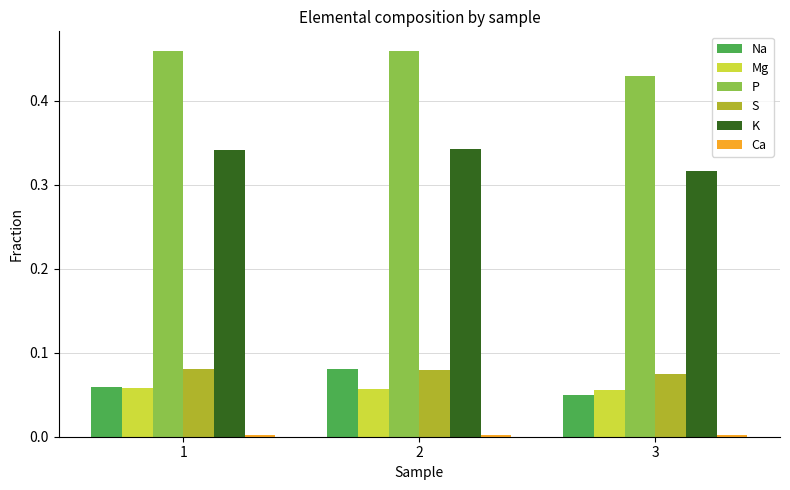

How many bars are there in each group?

6